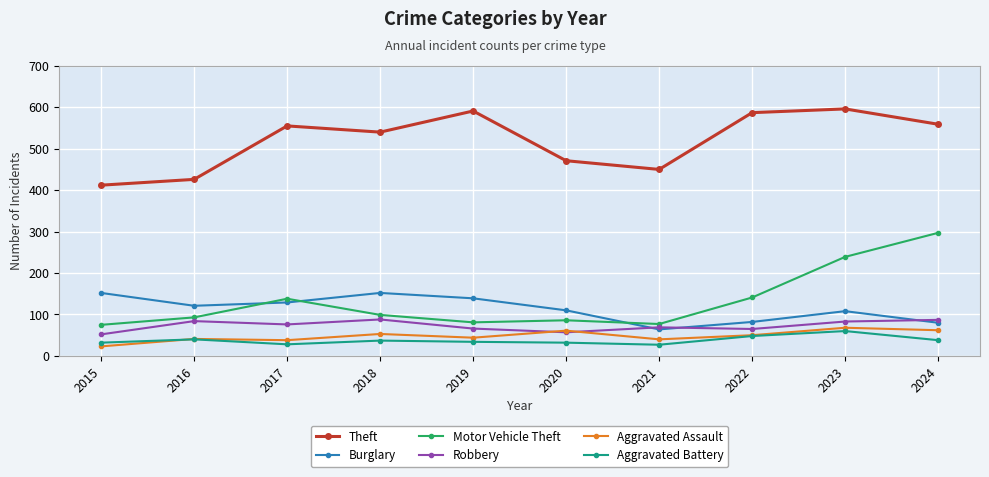

What is the lowest value of the Burglary series?

64